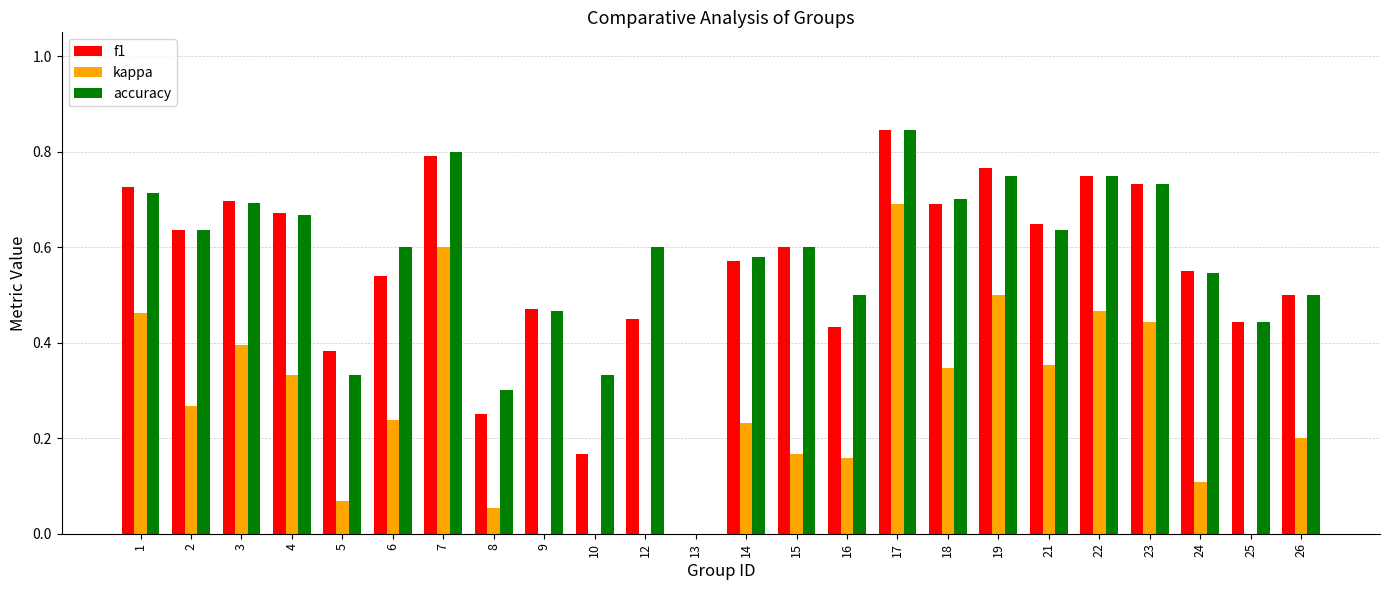

Rank the series by their maximum value, from highest to lowest.

f1, accuracy, kappa